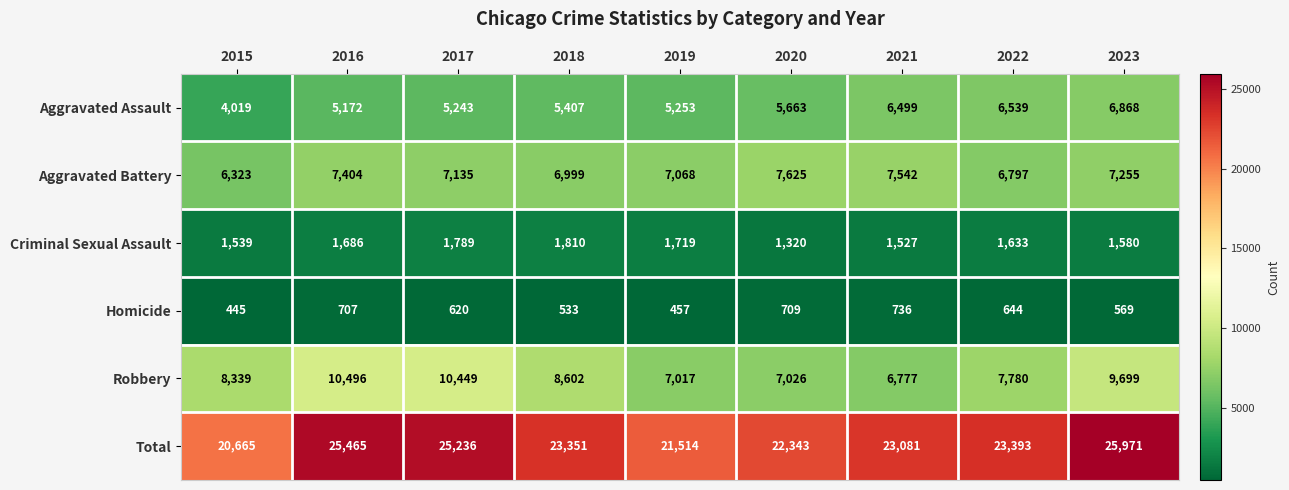

Read the Aggravated Battery value at 2022, to the nearest 50.

6800